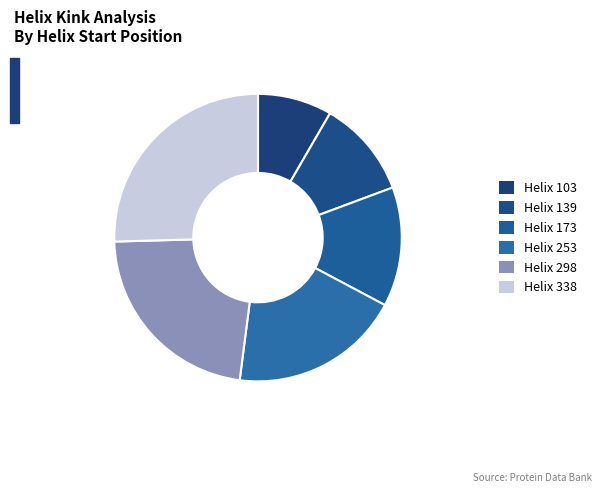

How many slices are in this pie chart?

6